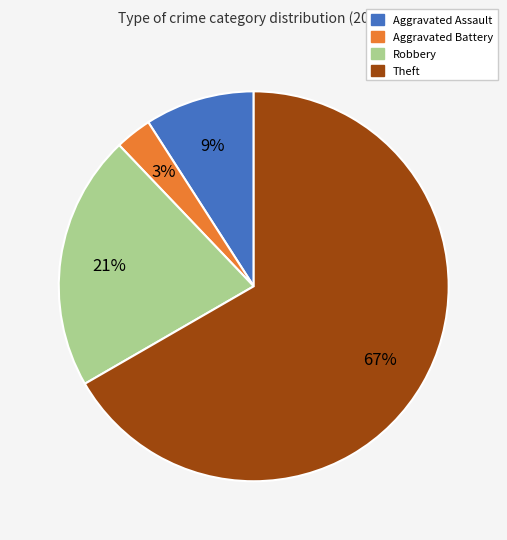

How many segments does this pie chart have?

4